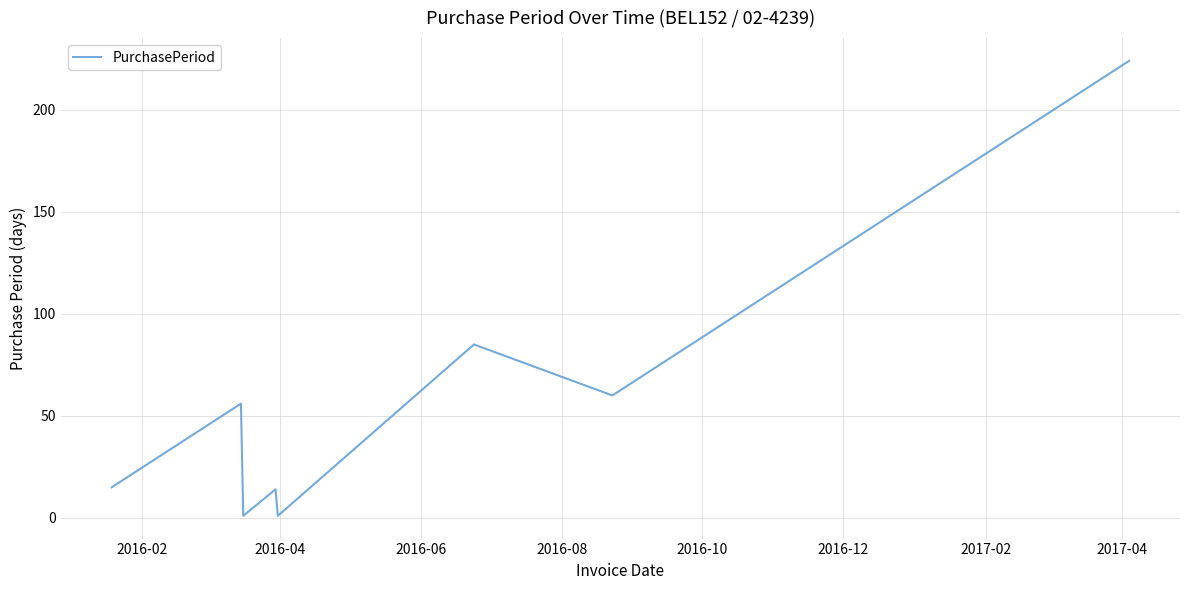

How many interior local valleys (lower than both neighbors) does the data have?

3